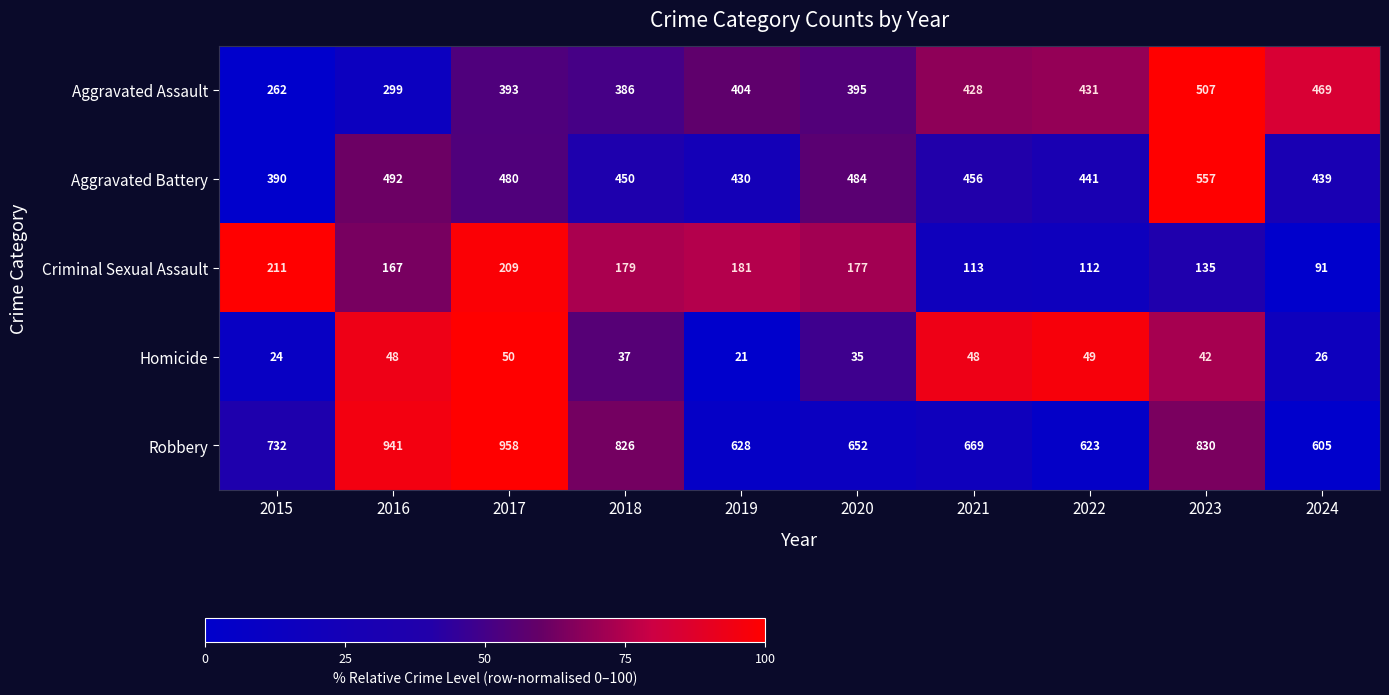

At how many categories does at least one series exceed 386?

10